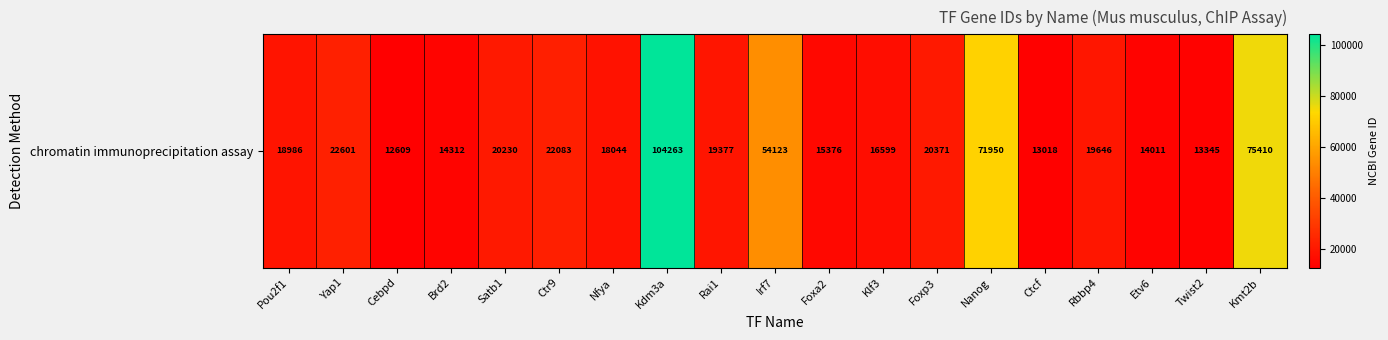

The value at Nanog is 108407. True or false?

False